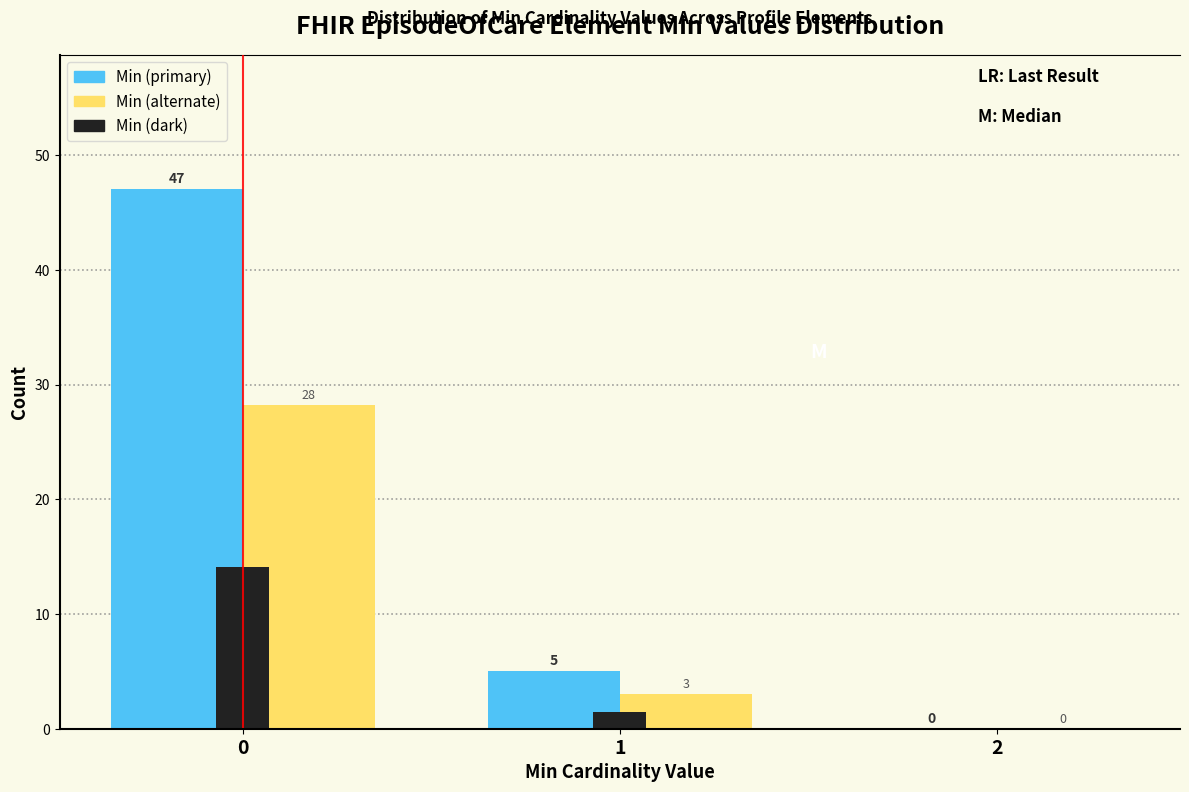

Which series has the largest total across all categories?

Min (primary)